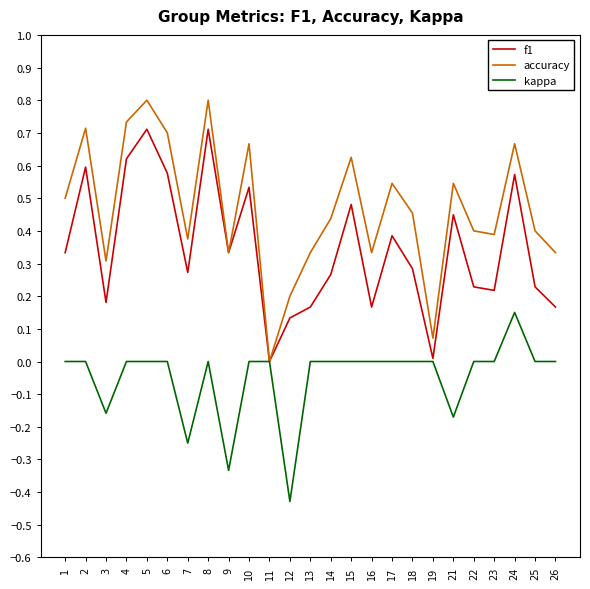

Rank the series by their average value, from lowest to highest.

kappa, f1, accuracy